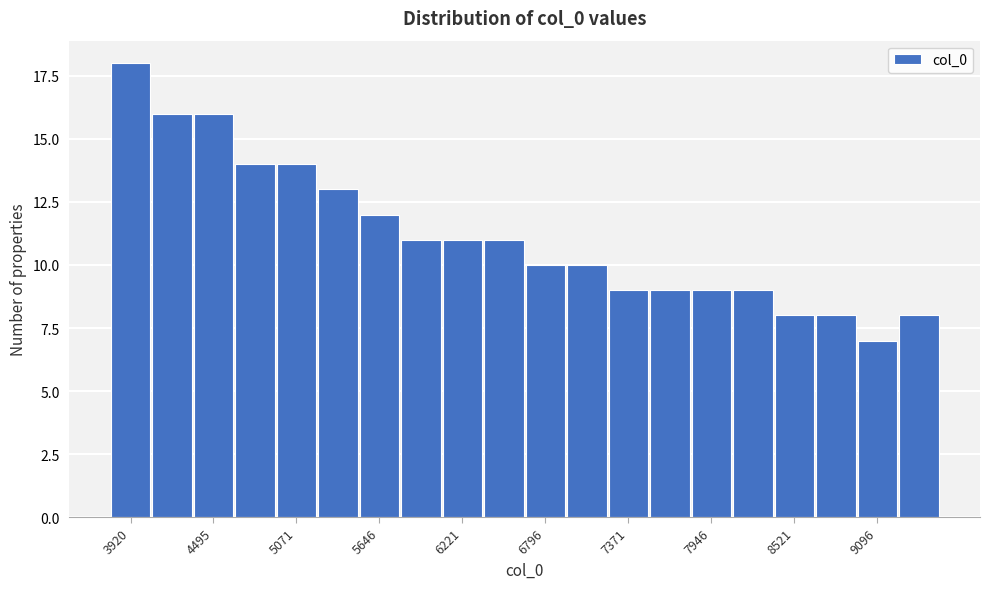

Around what value on the x-axis is the tallest bar? Give the approximate position of its centre, as read against the axis.

3900